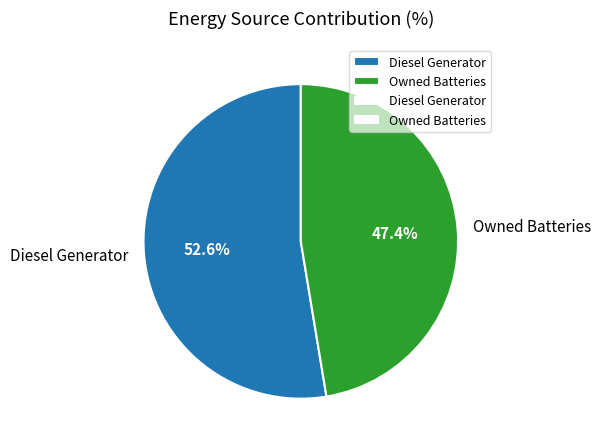

Is the sum of Owned Batteries and Diesel Generator greater than half?

Yes